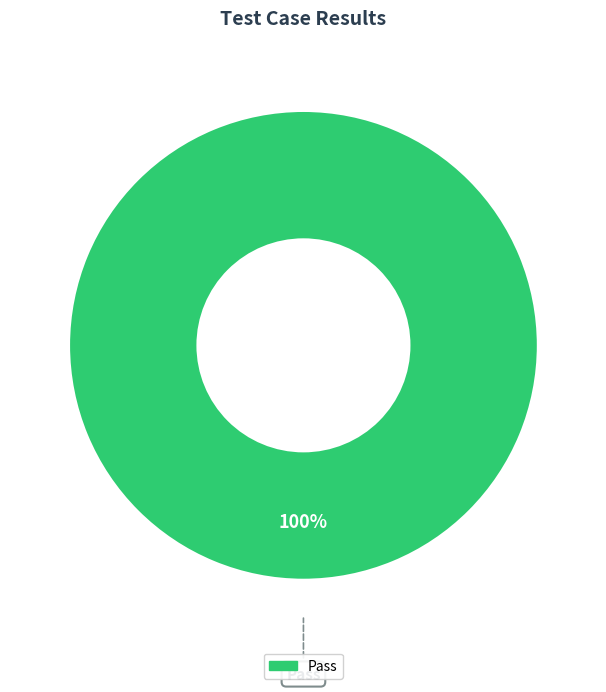

Is there any slice that represents more than half of the pie?

Yes